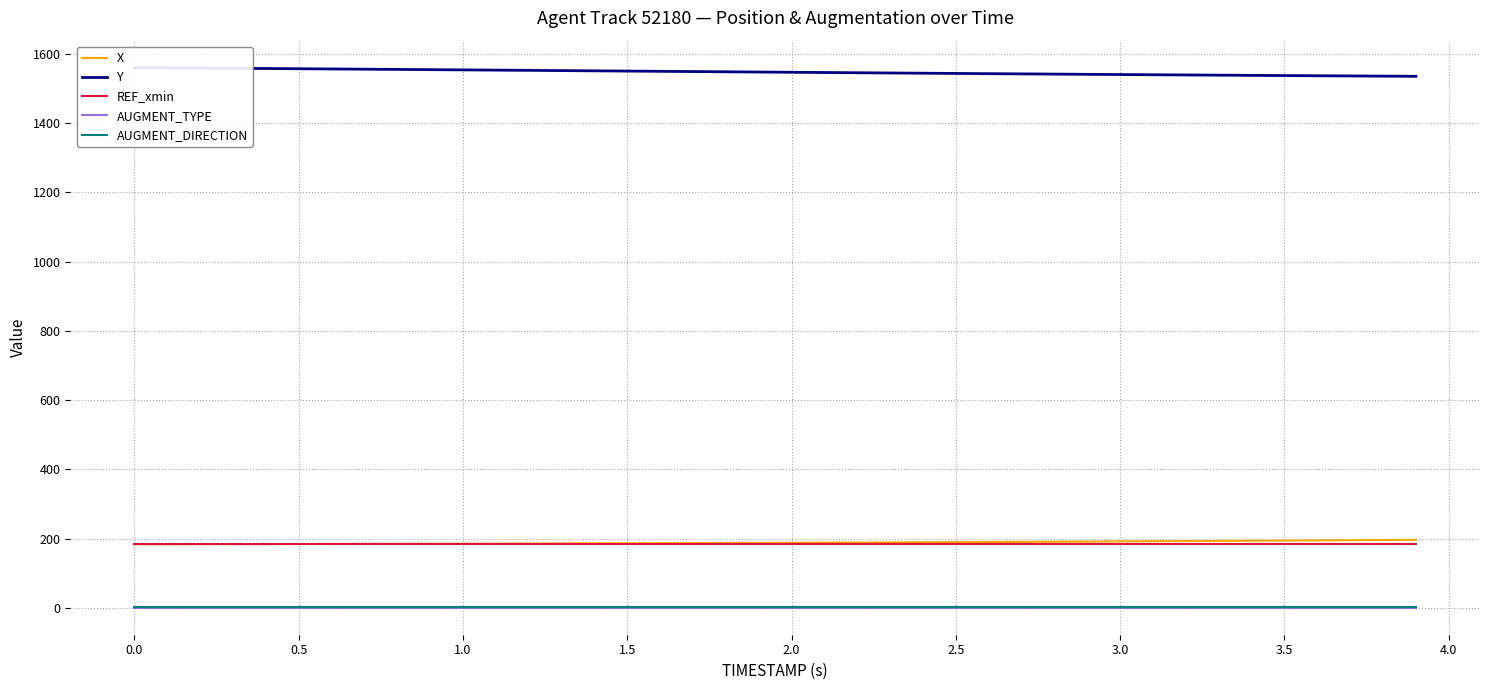

True or false: REF_xmin and AUGMENT_DIRECTION cross at least once.

False